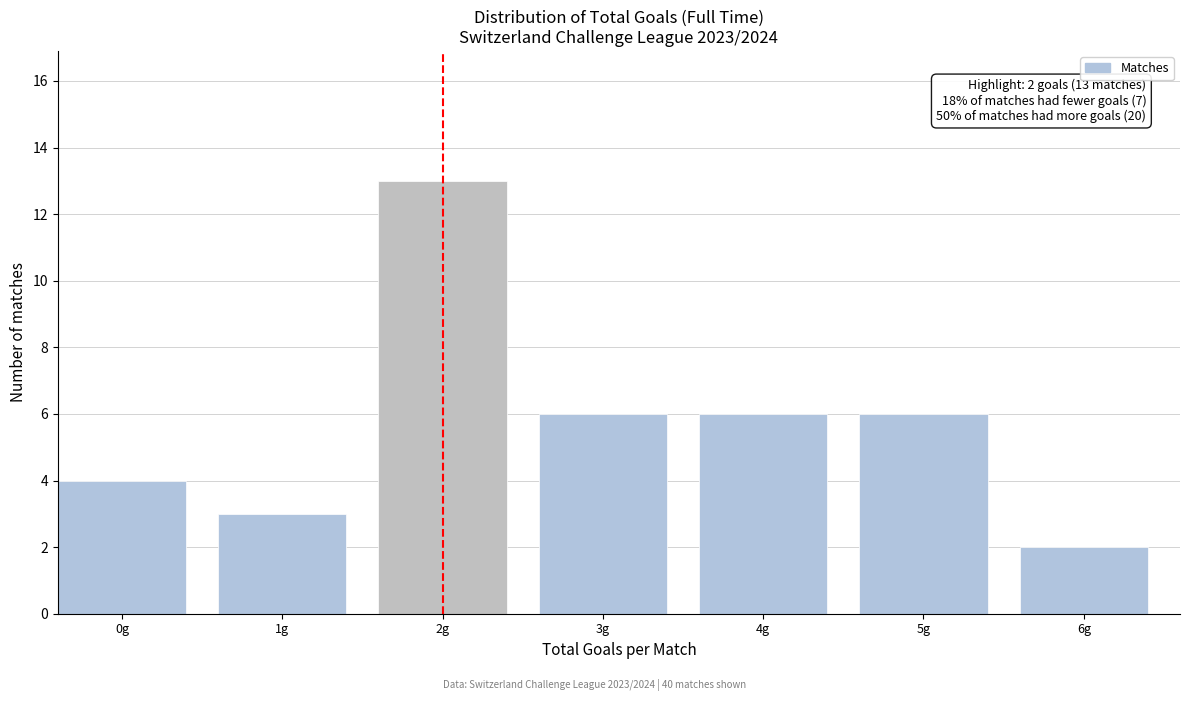

Reading right to left, list all the values displayed in this chart.

2	6	6	6	13	3	4